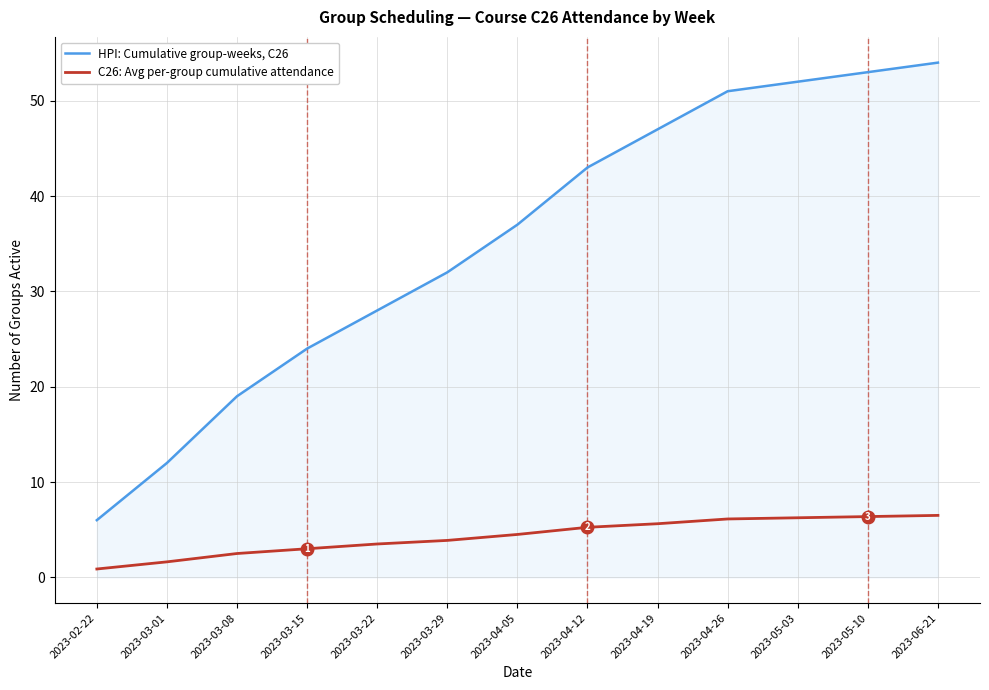

What is the smallest value displayed?

0.9